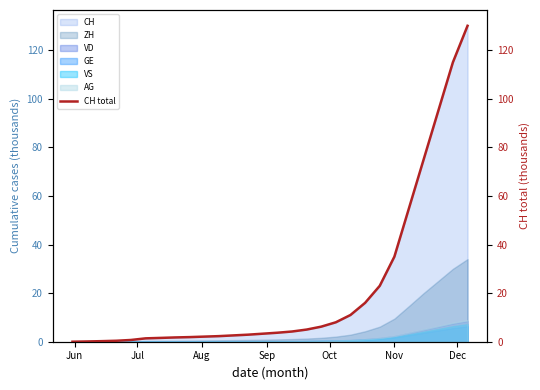

True or false: the data shows 3.8 at 10.

False